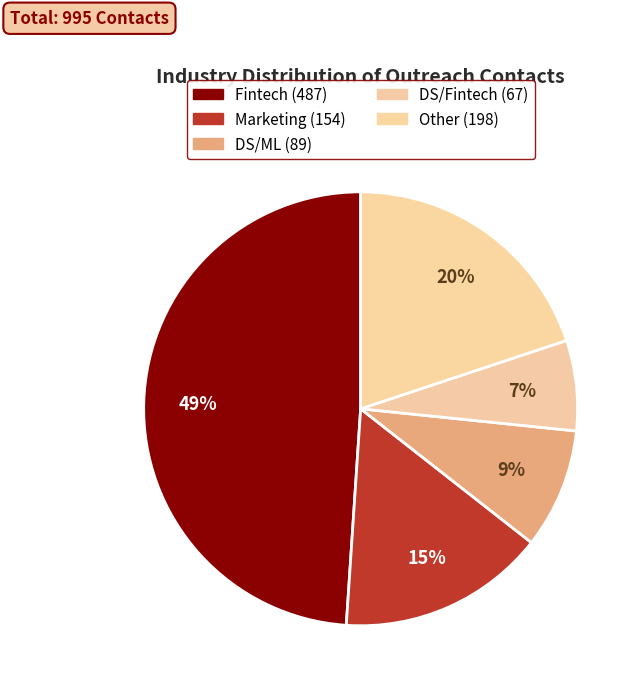

To the nearest percent, what is the average slice percentage?

20%